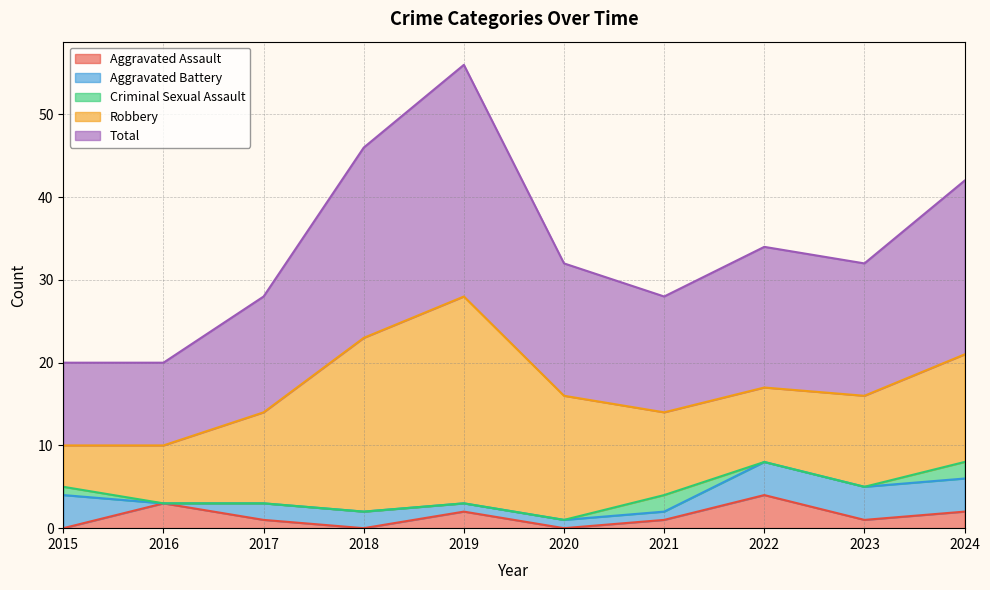

Does the chart display data point markers on the line(s)?

No